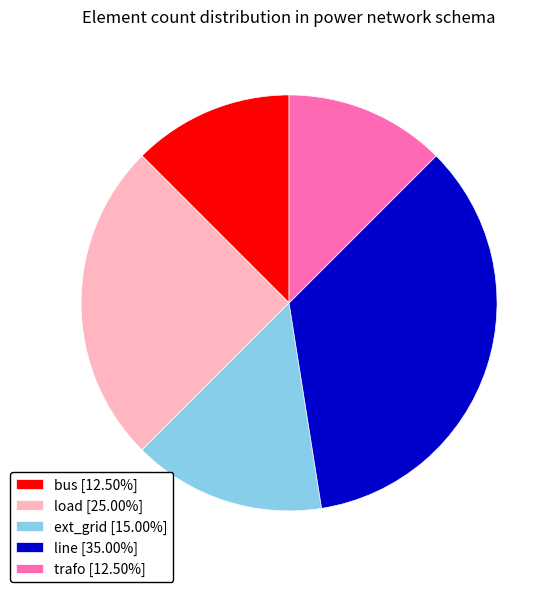

Is the sum of trafo [12.50%] and bus [12.50%] greater than half?

No